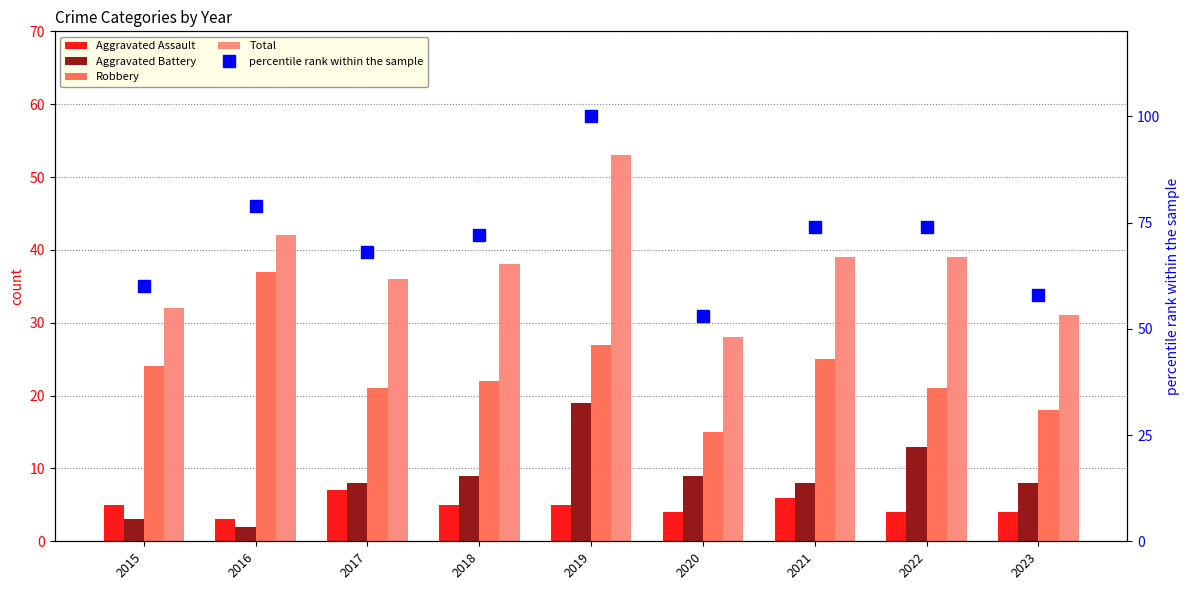

What is the value of the percentile rank within the sample bar at the 6th from the left?

53